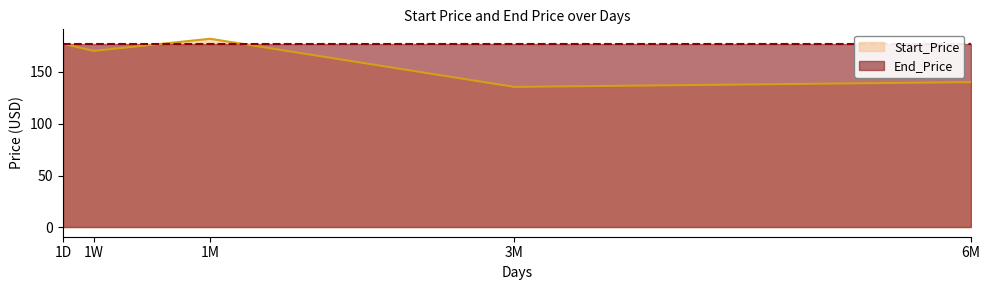

What is the value of the 3rd point from the left?

182.0